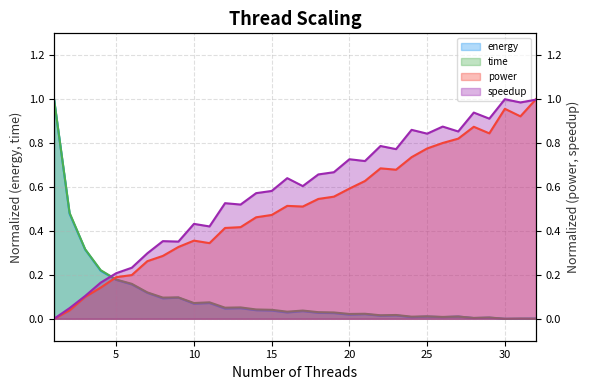

What is the spread (max minus min) of values at 9?

0.3